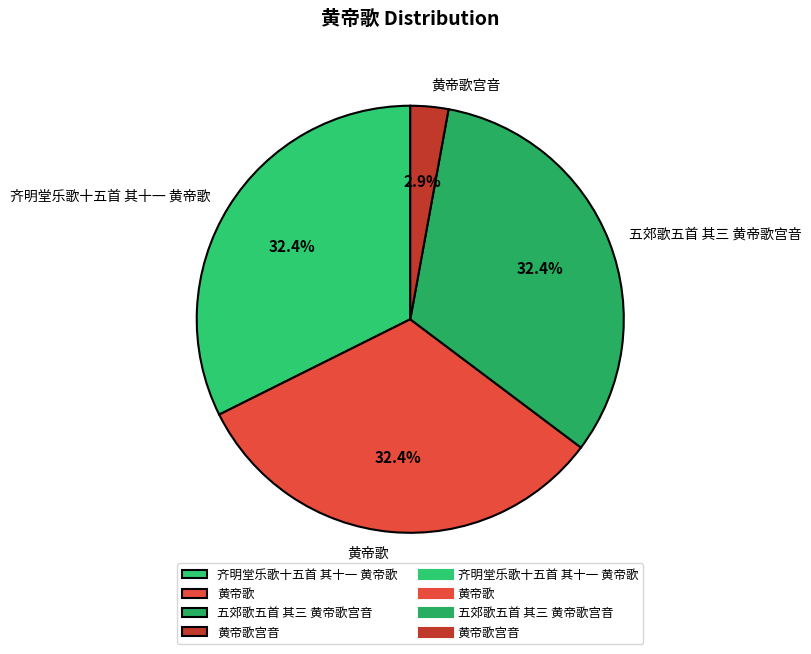

Does 黄帝歌 account for over 50% of the chart?

No